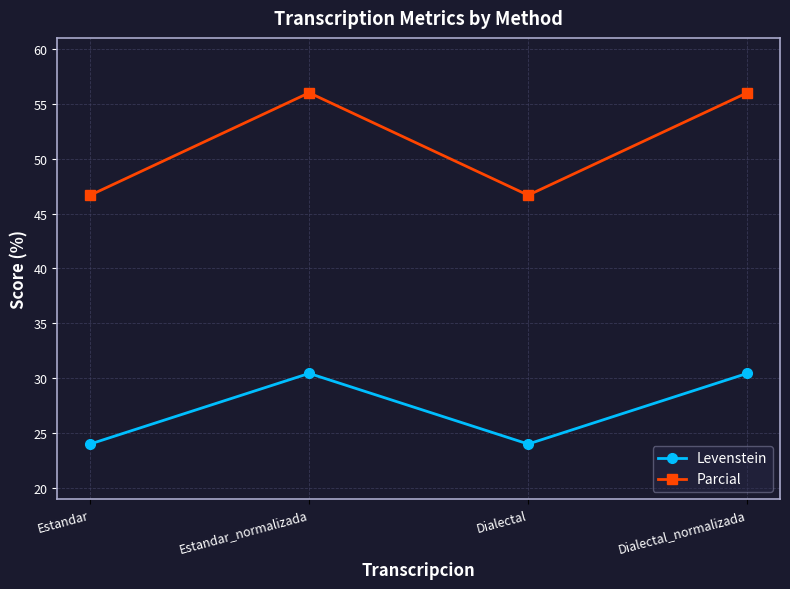

At how many categories does at least one series exceed 50?

2